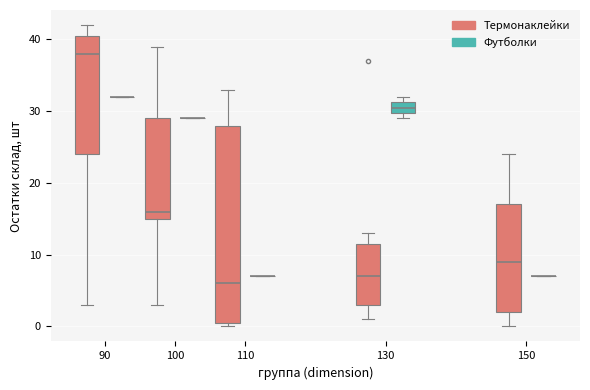

Comparing the boxes themselves (not the whiskers), which one is the tallest?

110 (Термонаклейки)